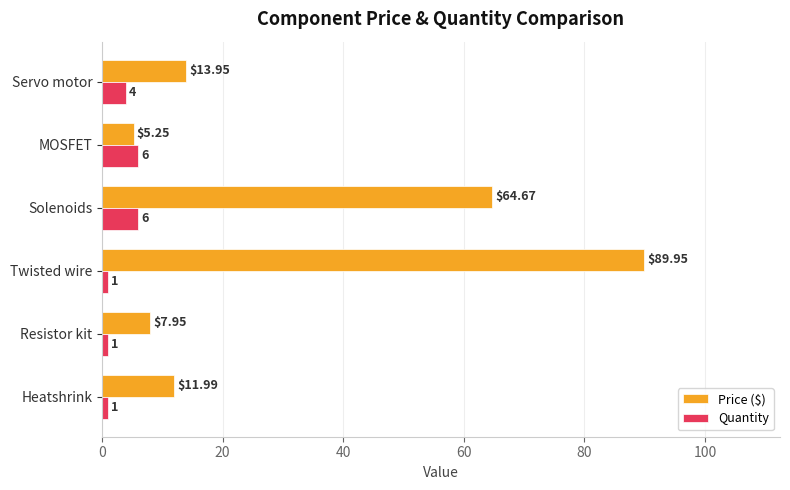

At which category is the sum across all series the highest?

Twisted wire